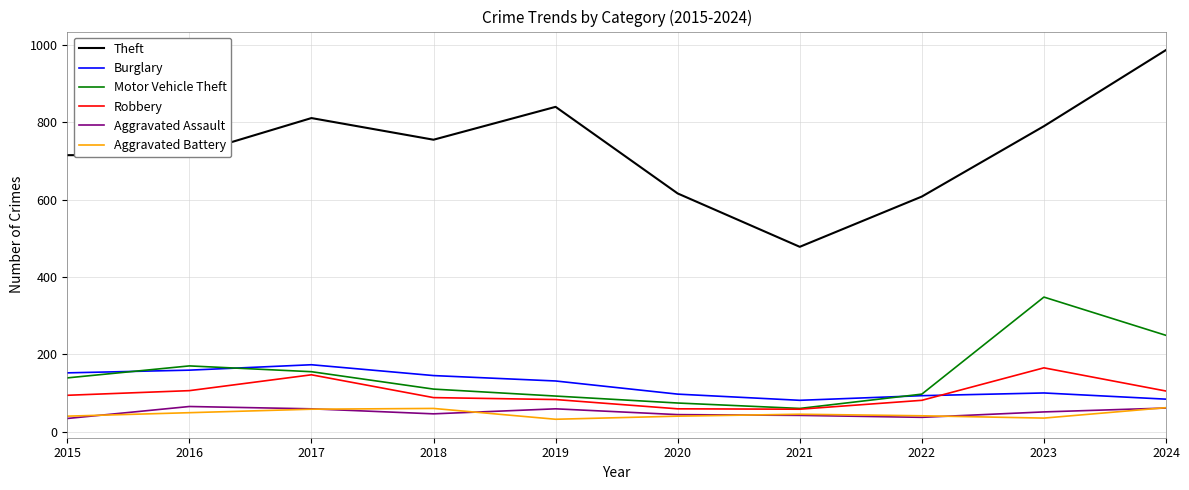

What is the spread (max minus min) of values at 2021?

436